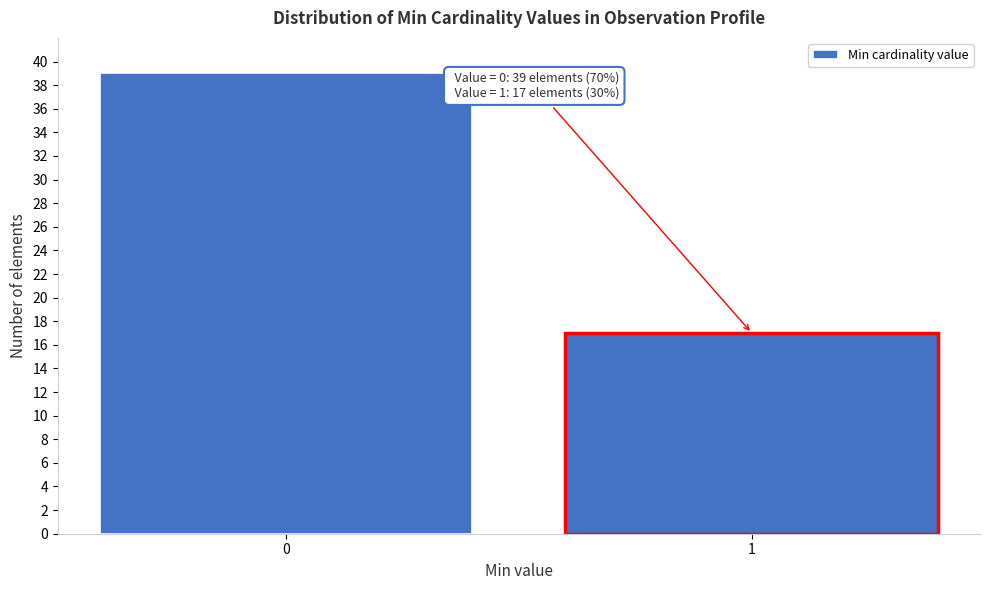

Reading right to left, list all the values displayed in this chart.

17	39